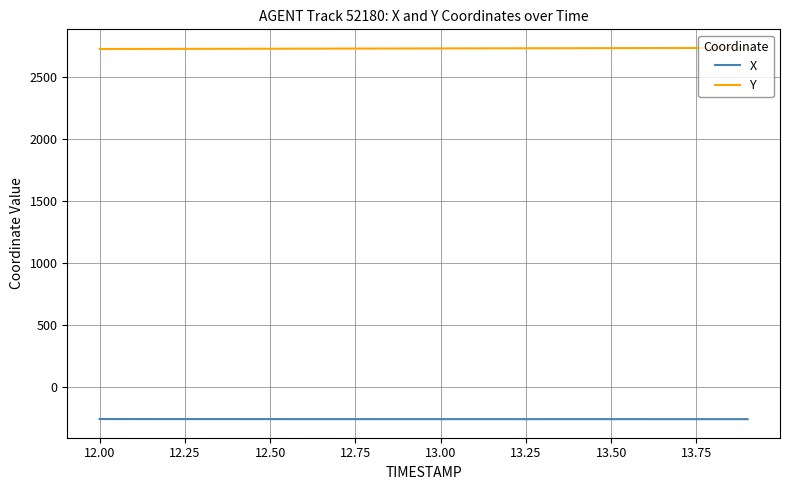

At how many categories does at least one series exceed 1032?

20